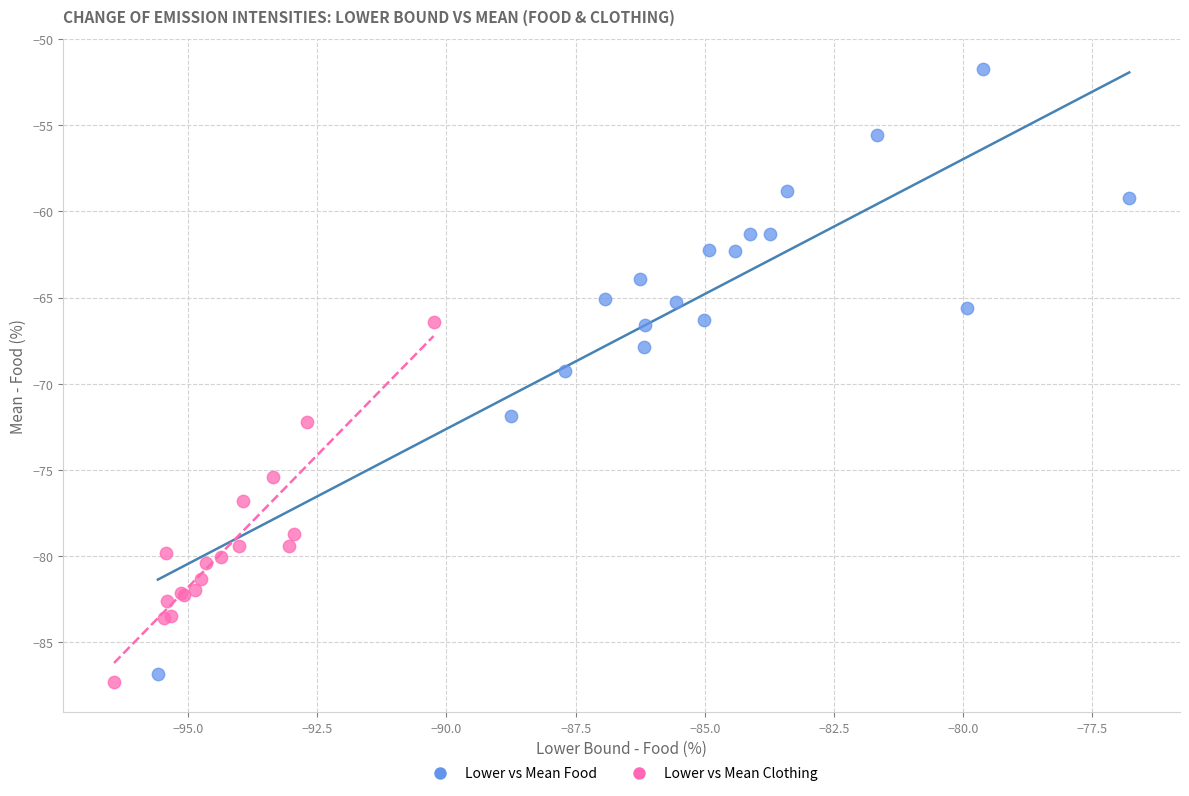

What are all the series names shown in the legend?

Lower vs Mean Food, Lower vs Mean Clothing